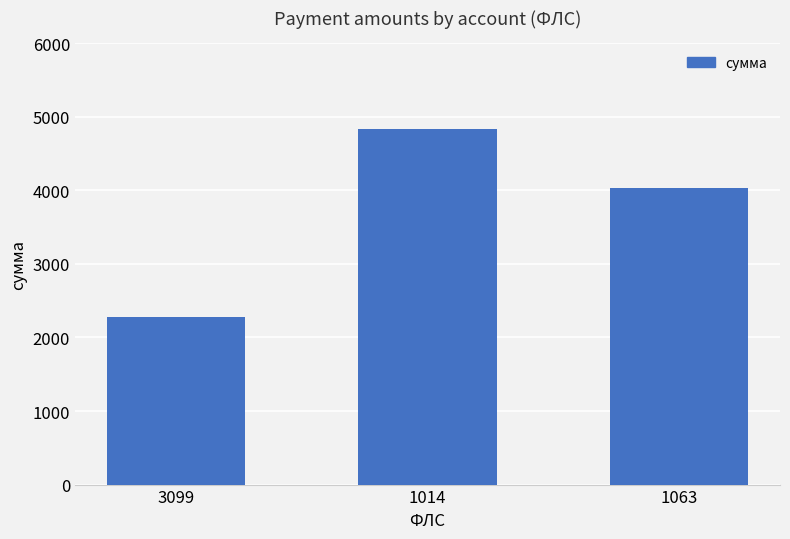

True or false: the data shows 2196.4 at 1063.

False